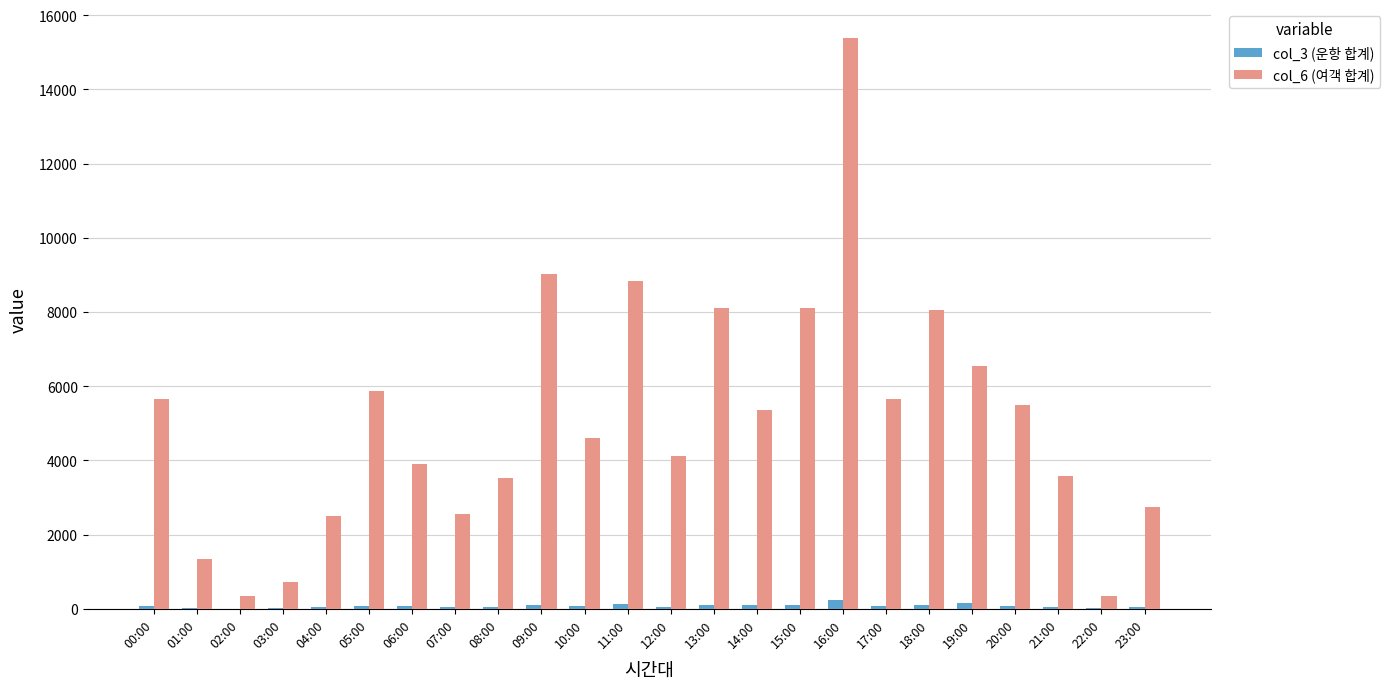

Is the value of col_3 (운항 합계) at 05:00 greater than the value of col_6 (여객 합계) at 03:00?

No